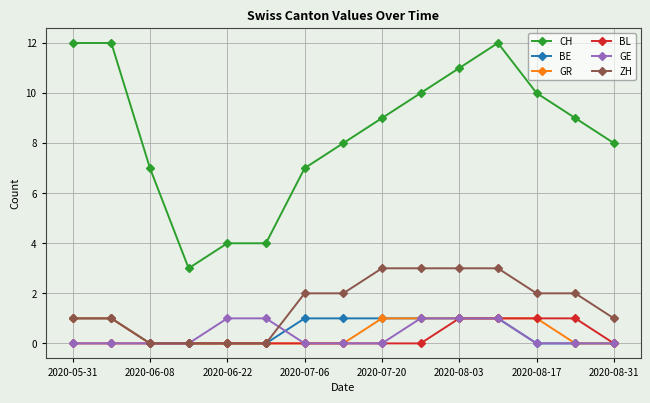

True or false: BL and CH cross at least once.

False